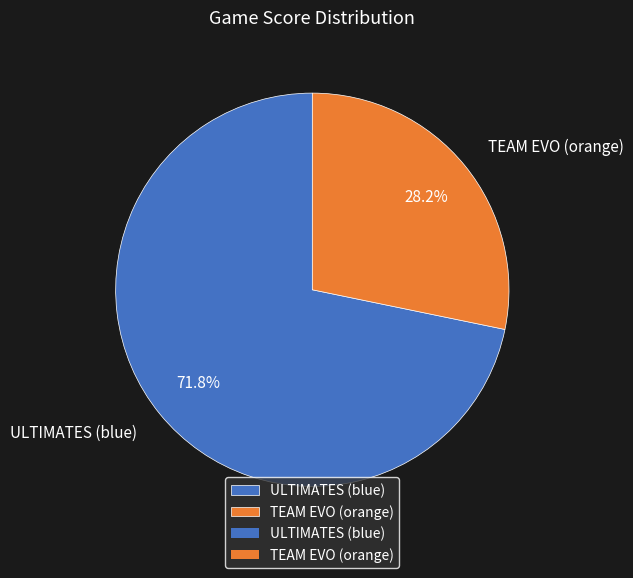

The ULTIMATES (blue) slice represents 72% of the pie. True or false?

True